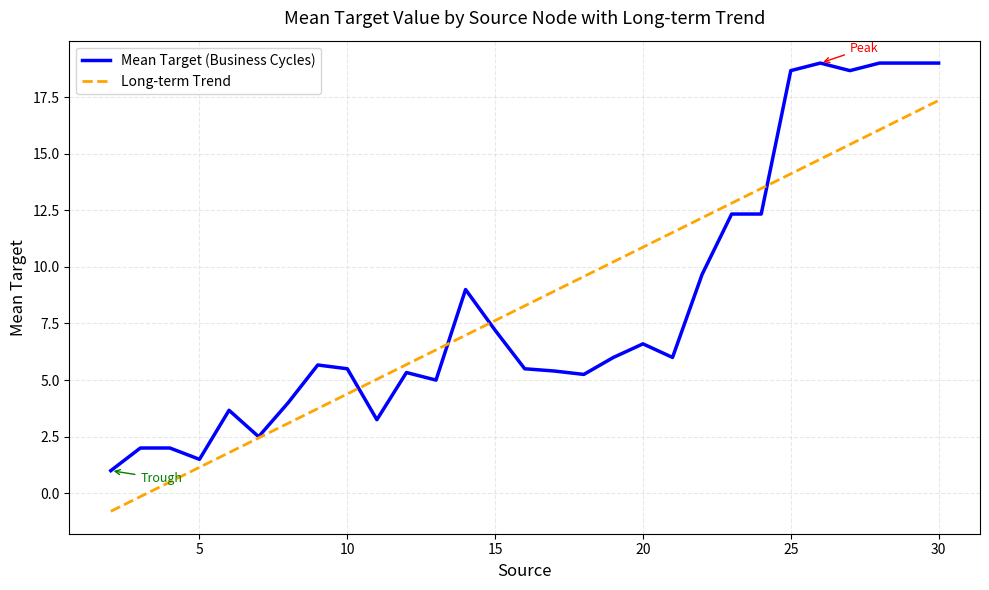

Rank the series by their maximum value, from highest to lowest.

Mean Target (Business Cycles), Long-term Trend